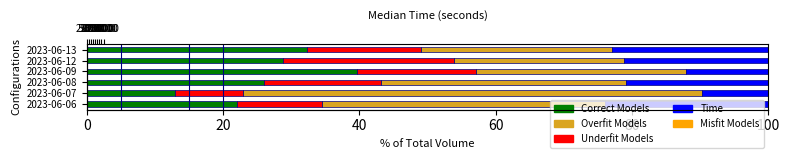

What is the value of the Correct Models bar at the 5th from the left?

28.8